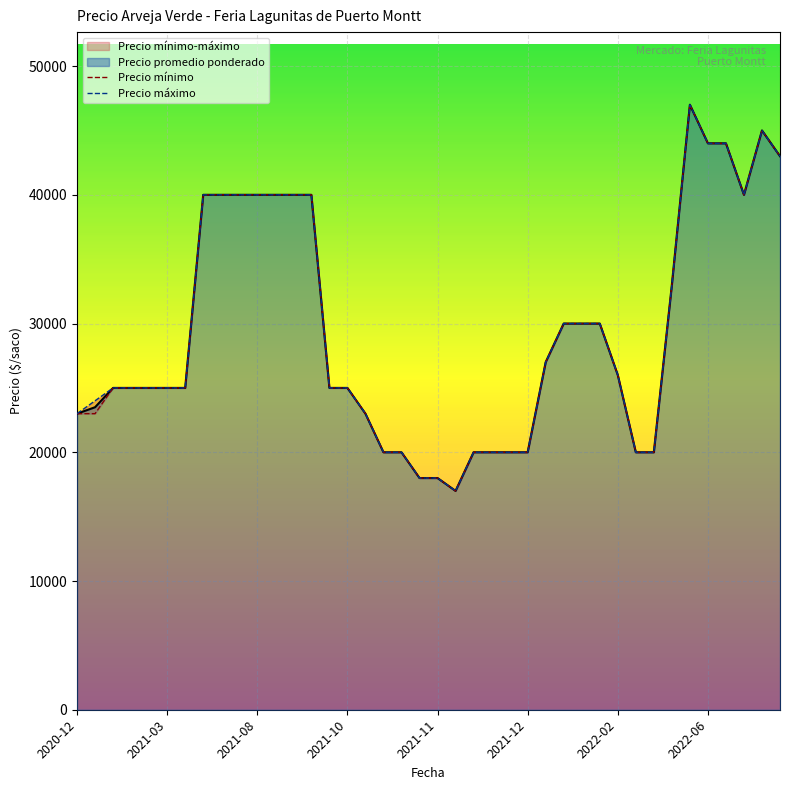

At 27, list the series in order from smallest to largest.

Precio mínimo, Precio máximo